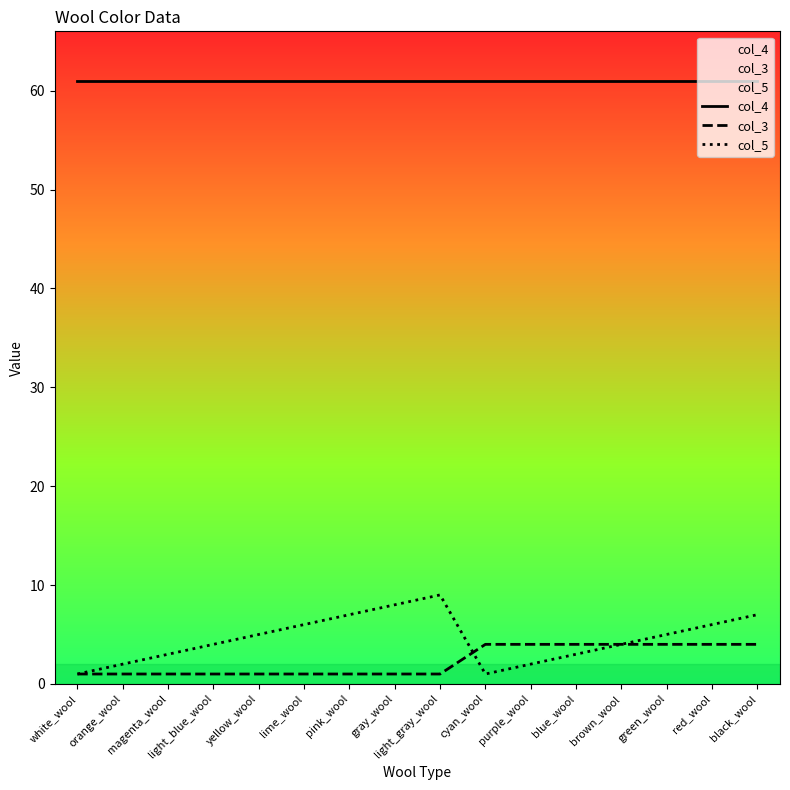

Between red_wool and pink_wool, which is larger?

red_wool